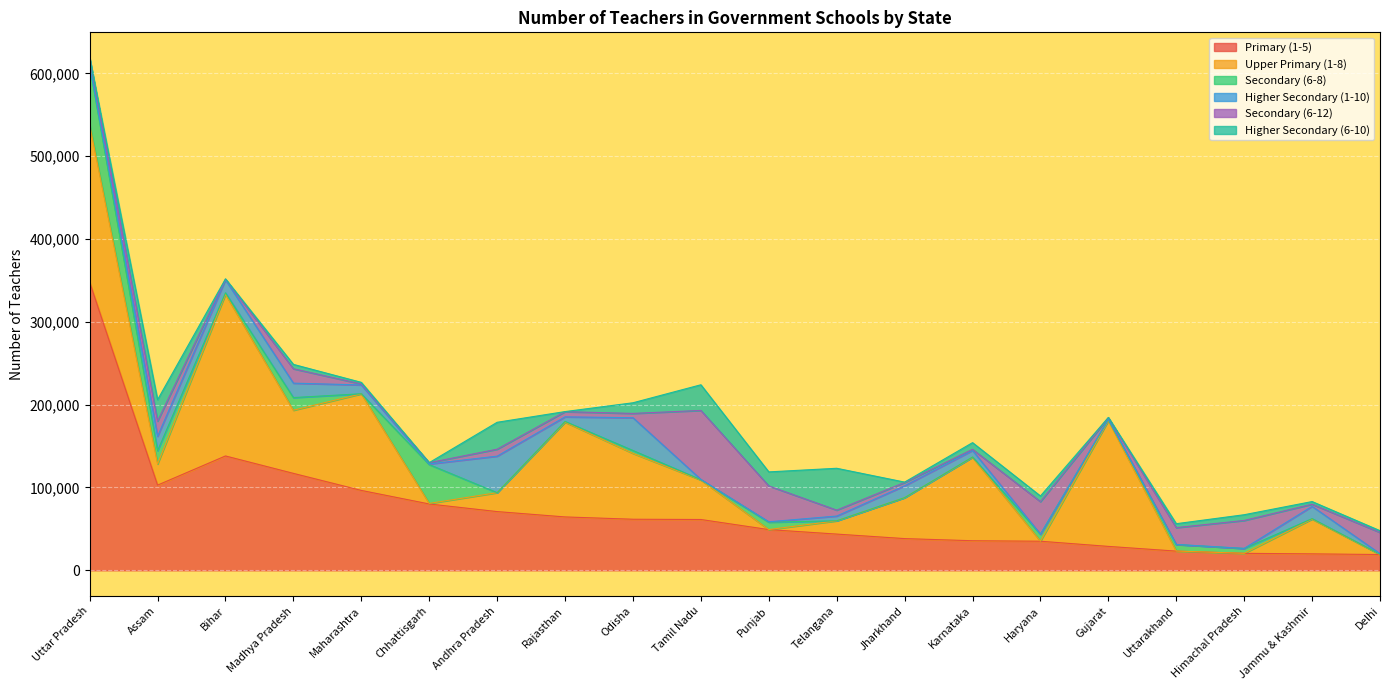

Reading left to right, transcribe all the data shown in this chart.

Primary (1-5): 347775	102853	138064	117032	96461	80100	70902	64454	61671	61354	49160	43741	38297	35717	35127	28880	23188	20499	19879	19058
Upper Primary (1-8): 190099	25536	195237	76237	116644	688	22840	114420	79499	47715	56	16045	49397	100791	81	151773	91	35	41984	58
Secondary (6-8): 71080	16038	1749	15282	46	46876	0	864	3489	329	8896	0	50	297	8358	1064	7869	5843	550	282
Higher Secondary (1-10): 487	17377	15635	17404	10647	739	44103	5551	39562	334	489	5729	14318	7877	84	590	81	83	14832	671
Secondary (6-12): 9014	18331	851	17380	1215	1523	8392	6244	5210	83294	43300	7151	4008	1395	39264	2003	20330	33737	2590	25670
Higher Secondary (6-10): 102	25812	339	5286	1907	74	32479	109	12843	30981	16934	50527	430	8072	6826	294	4734	6925	3189	2129